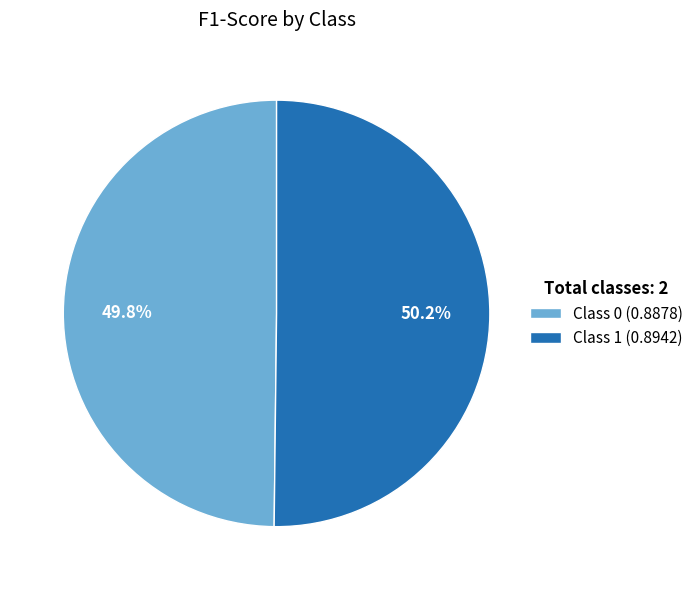

Is there a majority slice in this chart?

Yes